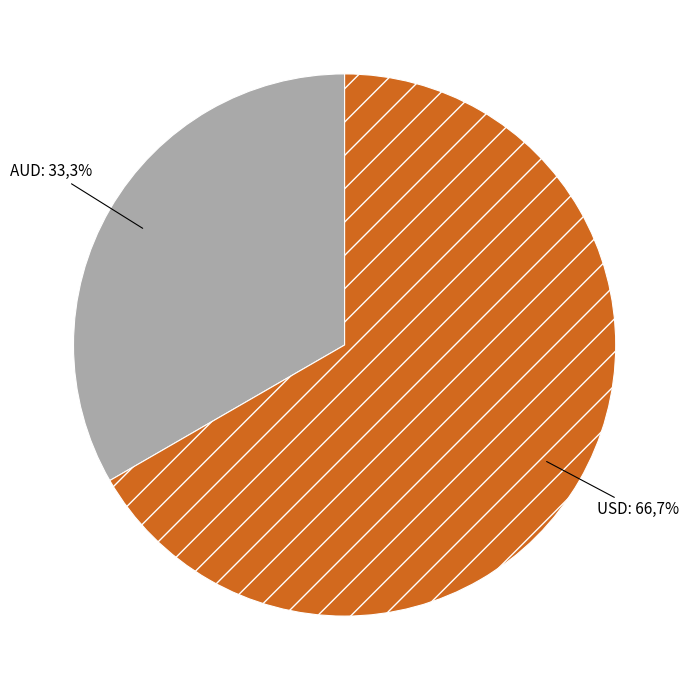

Do AUD and USD together represent more than half of the pie?

Yes